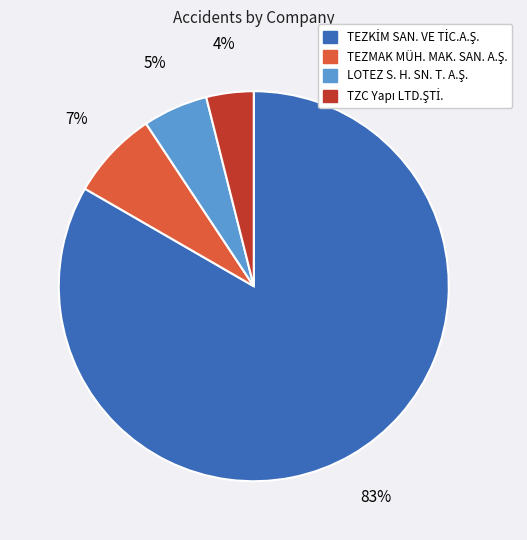

Is there a majority slice in this chart?

Yes